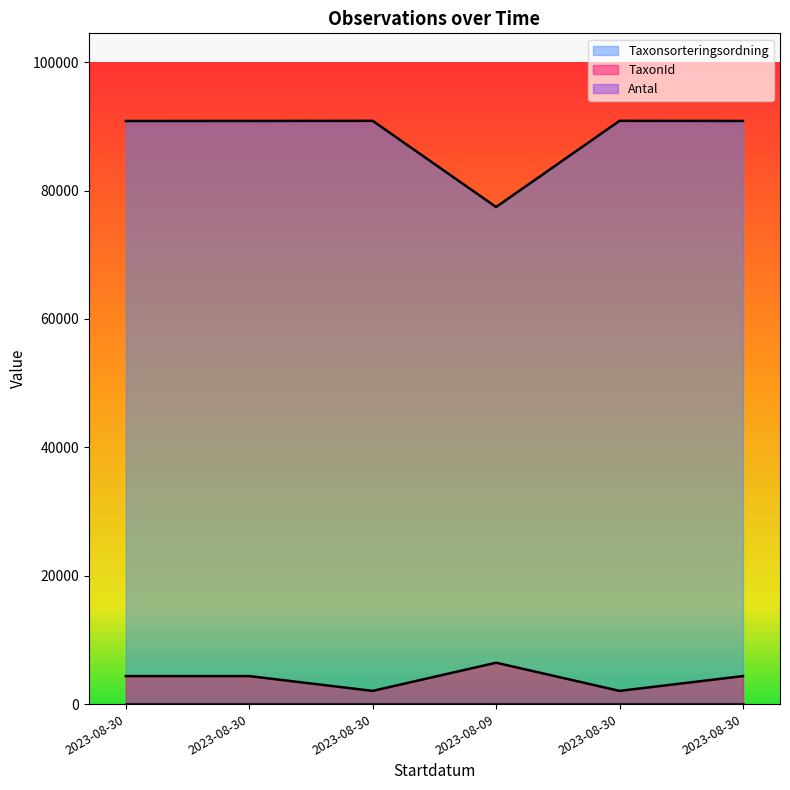

Which series has the largest total across all categories?

Taxonsorteringsordning